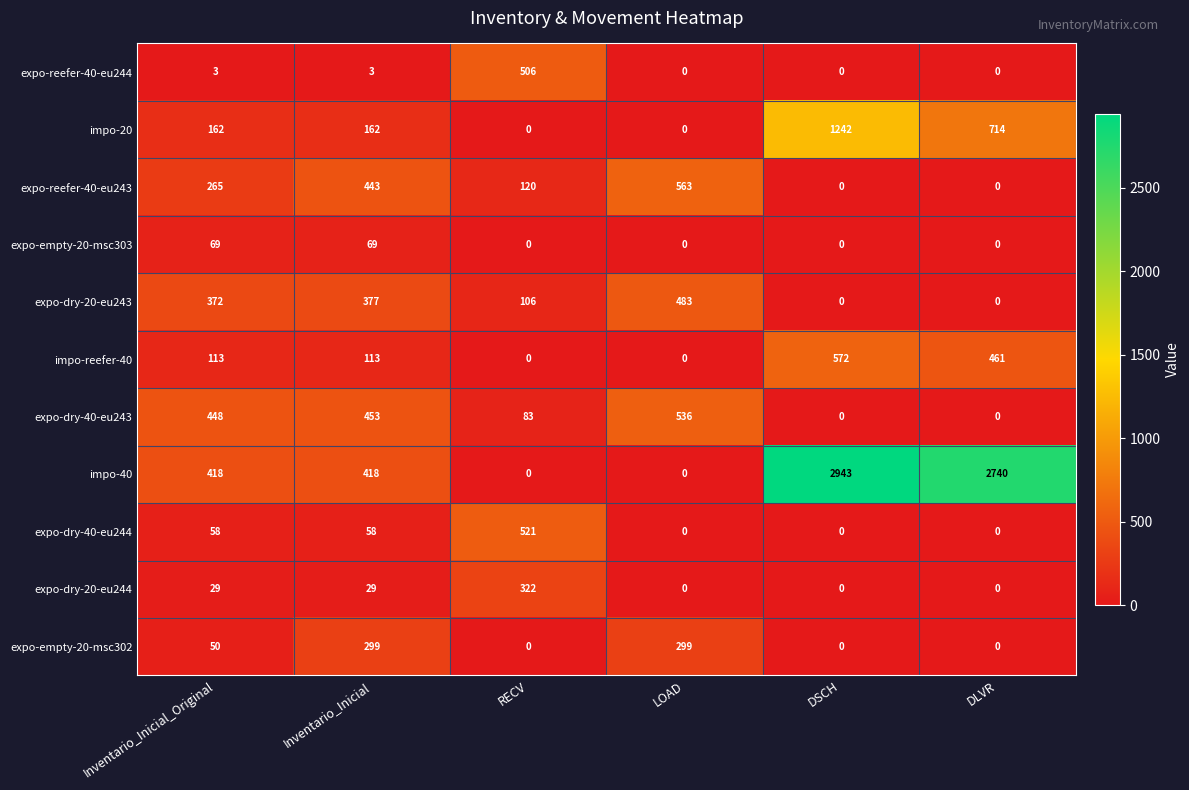

Which series has the largest total across all categories?

impo-40